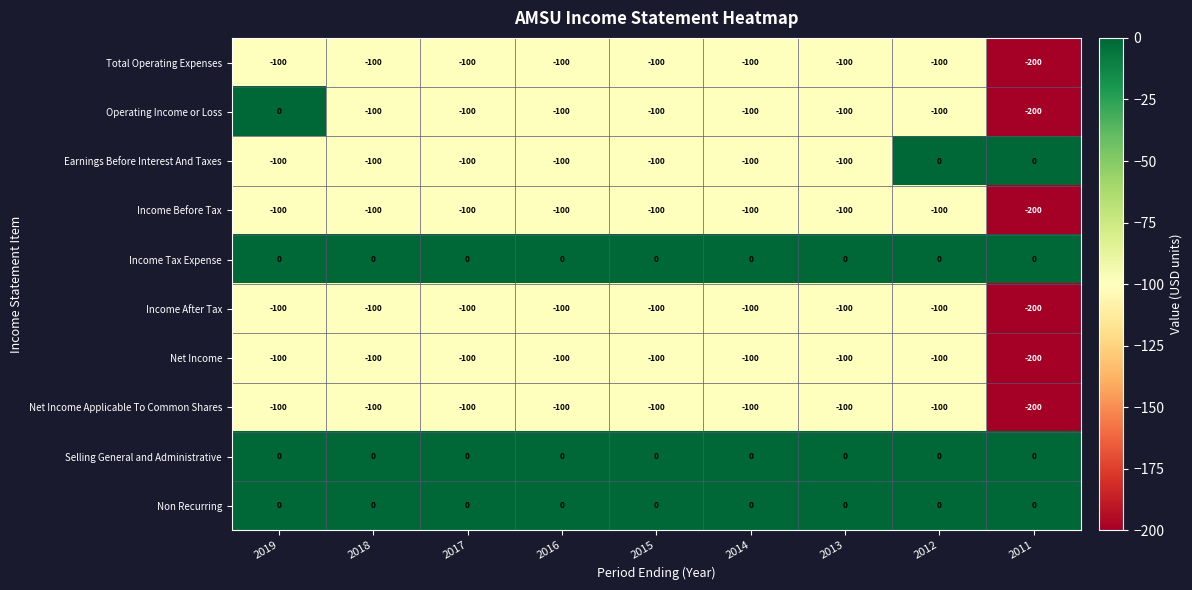

What is the difference between the highest and lowest values at 2011?

200